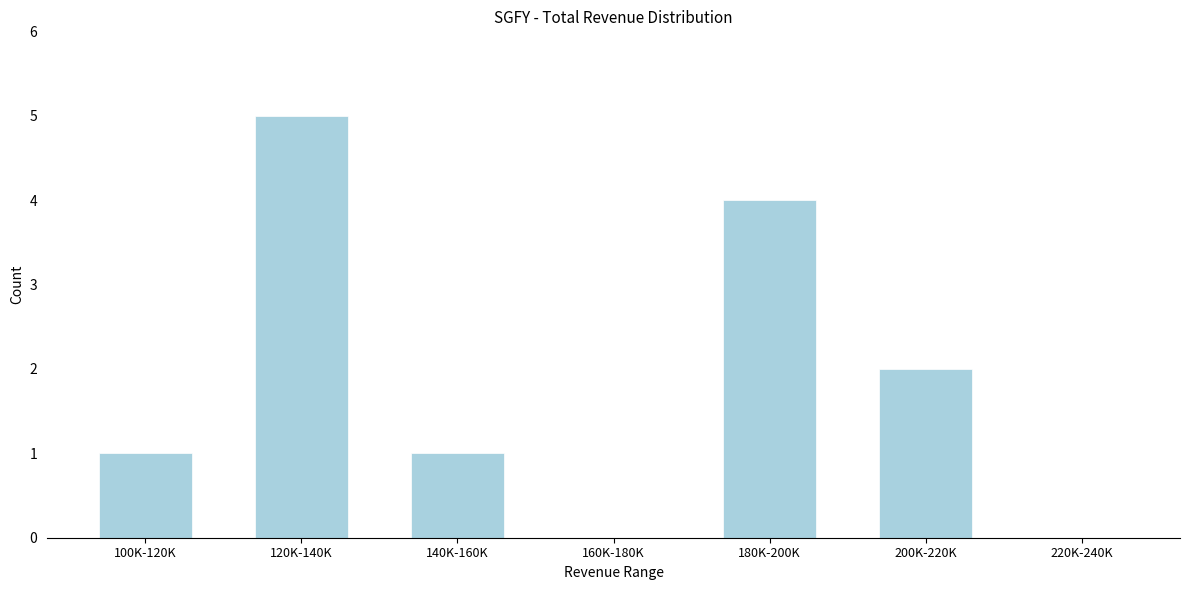

Reading left to right, extract all data points from this chart.

100K-120K=1	120K-140K=5	140K-160K=1	160K-180K=0	180K-200K=4	200K-220K=2	220K-240K=0